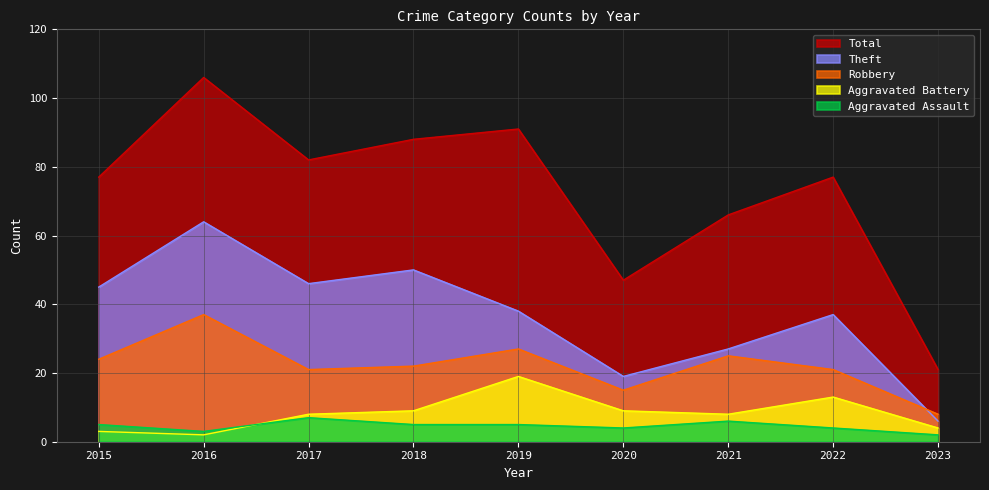

Between 2017 and 2020, which series saw the biggest shift?

Total